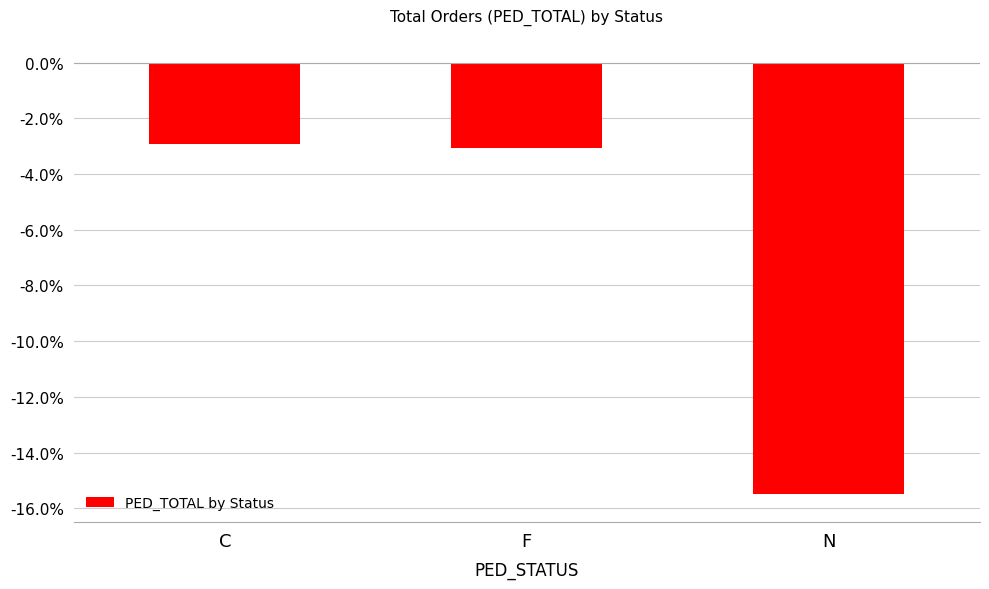

The chart shows a value of -3.1 at F. True or false?

True